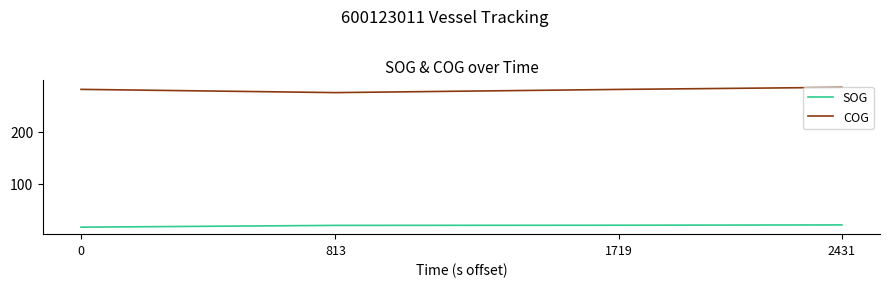

Which series has the largest range (max minus min)?

COG